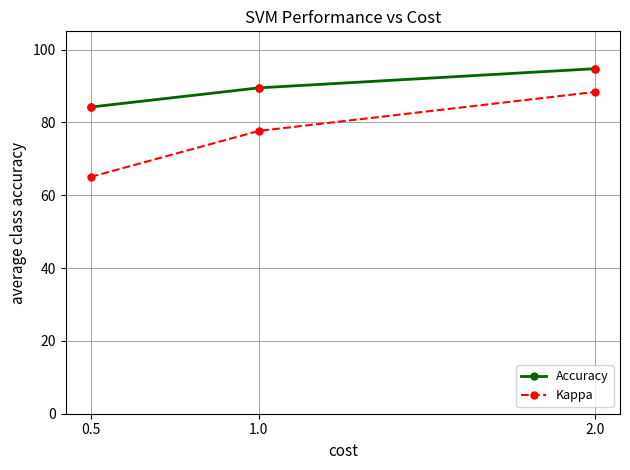

What is the label of the 1st point from the left?

0.5